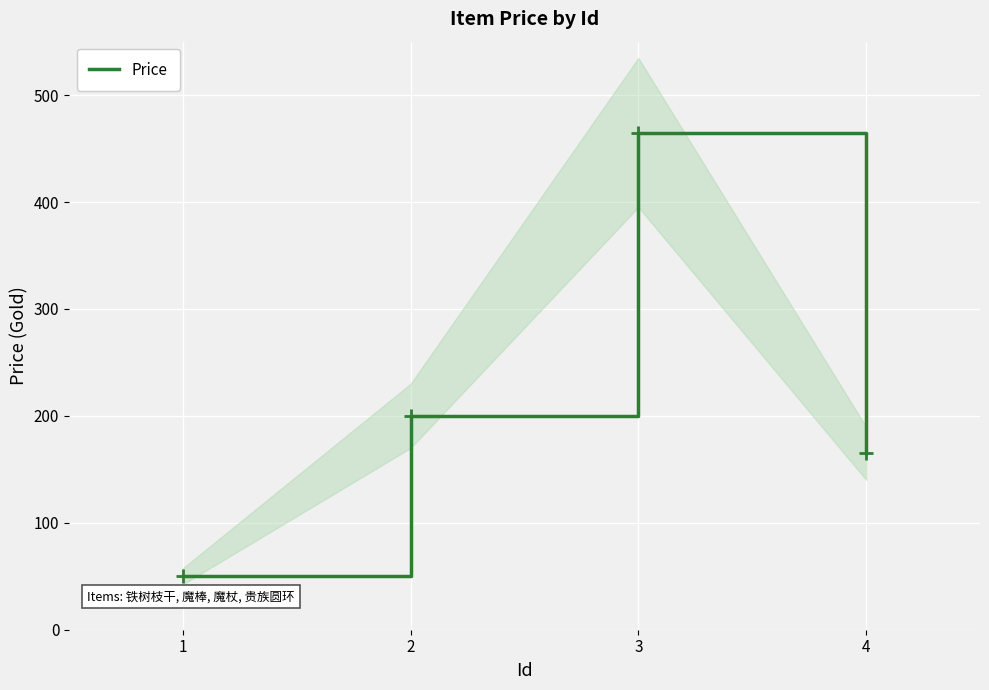

Which has a higher value, 3 or 4?

3